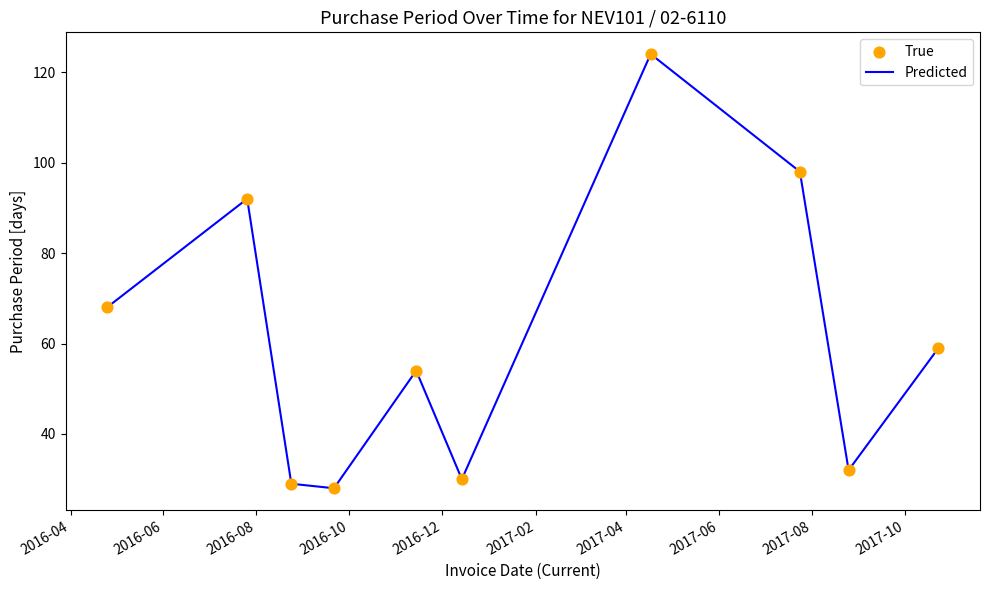

What is the smallest value displayed?

28